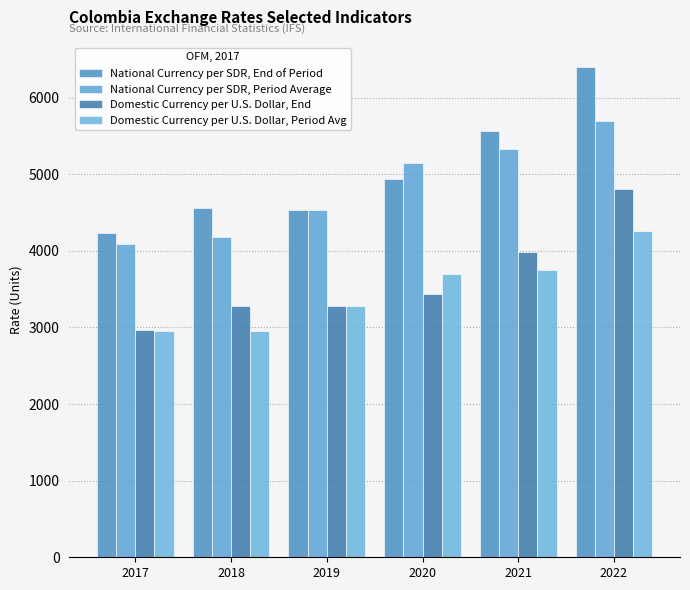

At which category does the chart reach its minimum across all series?

2017